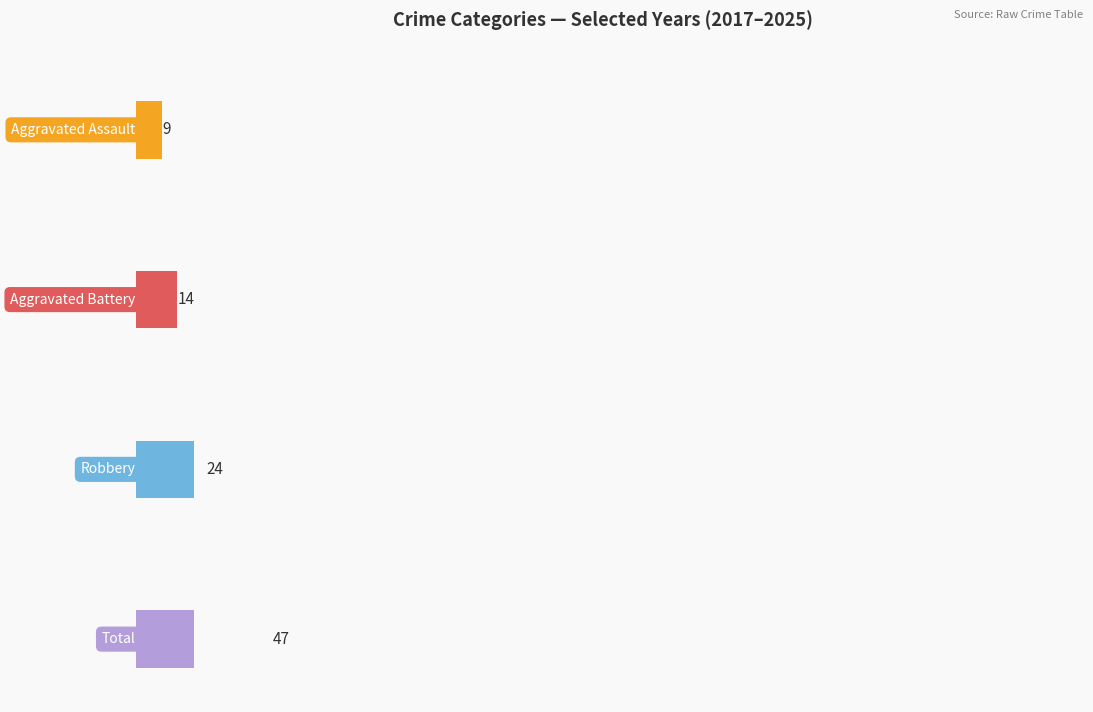

The value of Total at 2021 is 2. True or false?

False